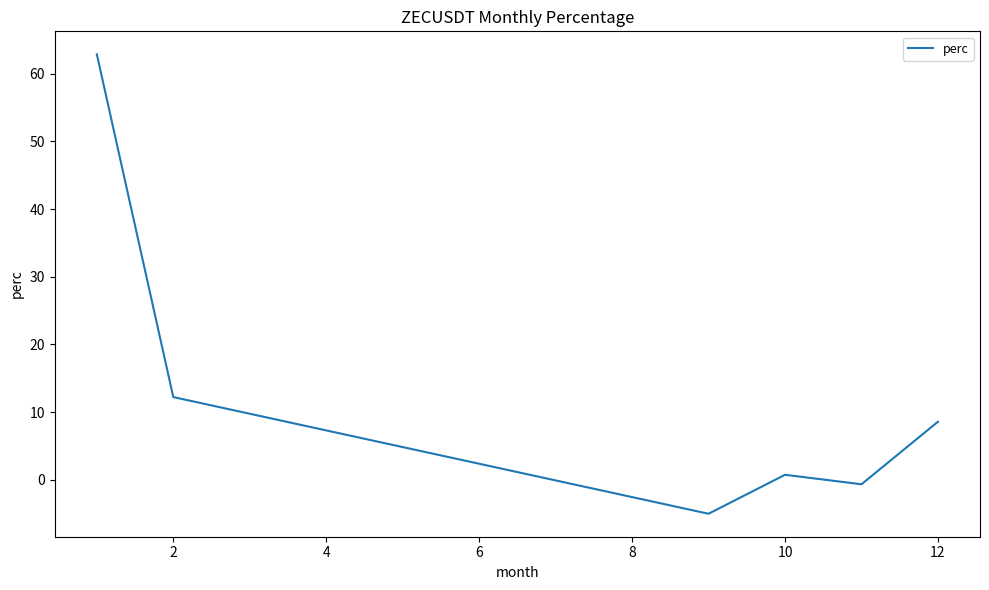

What is the difference between the second highest and minimum values?

17.2